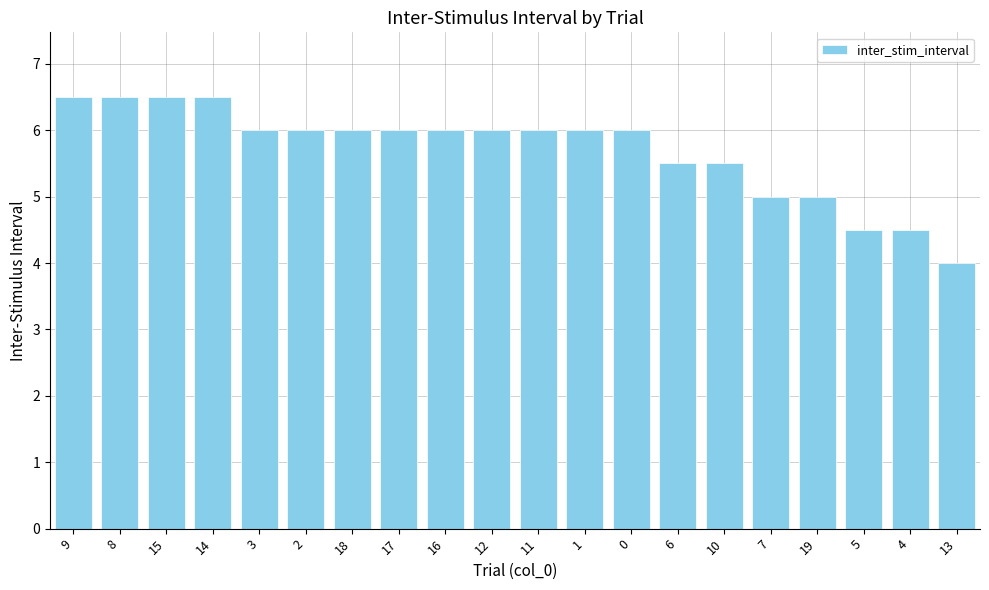

Are the bars grouped side by side (vs. stacked)?

No